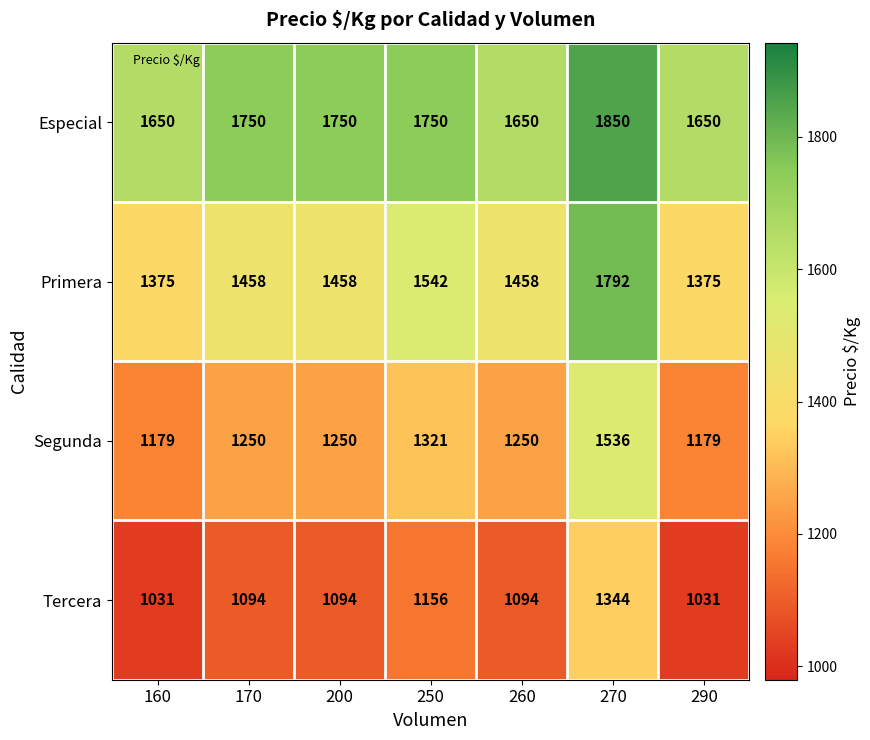

Reading right to left, transcribe all the data shown in this chart.

Especial: 1650	1850	1650	1750	1750	1750	1650
Primera: 1375	1792	1458	1542	1458	1458	1375
Segunda: 1179	1536	1250	1321	1250	1250	1179
Tercera: 1031	1344	1094	1156	1094	1094	1031